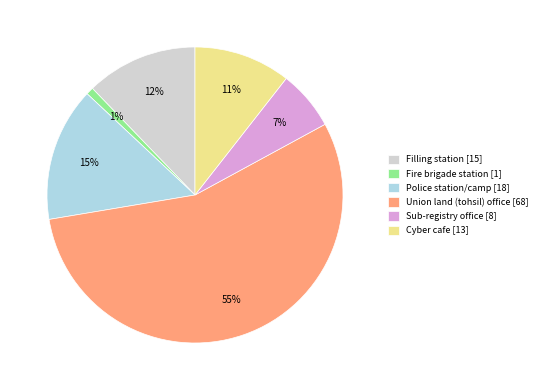

Rank the categories by value from highest to lowest.

Union land (tohsil) office [68], Police station/camp [18], Filling station [15], Cyber cafe [13], Sub-registry office [8], Fire brigade station [1]